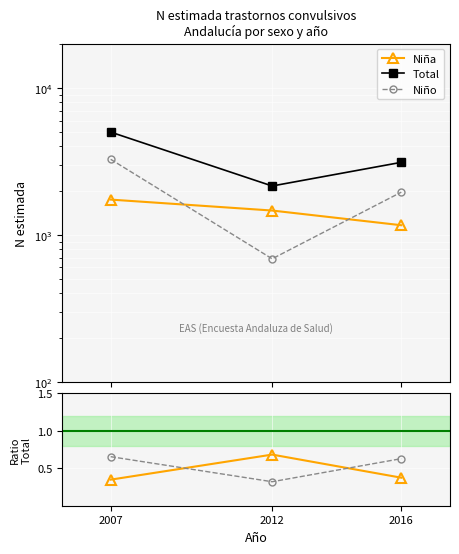

What is the difference between the highest and lowest values at 2016?

3116.6